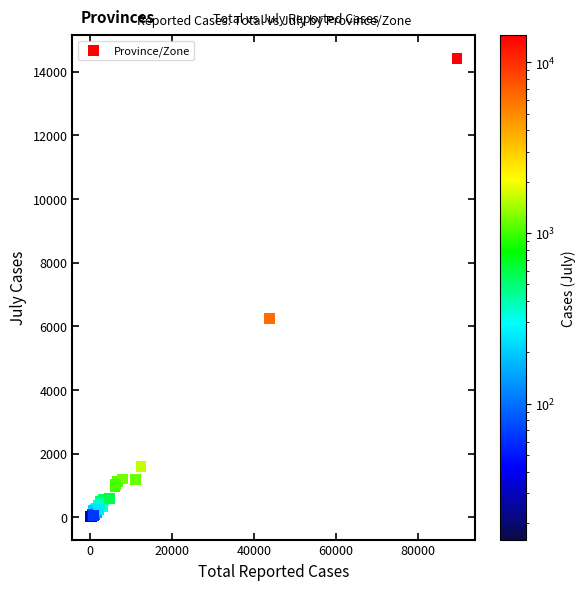

What Y value in the scatter plot is closest to 7219?

6234